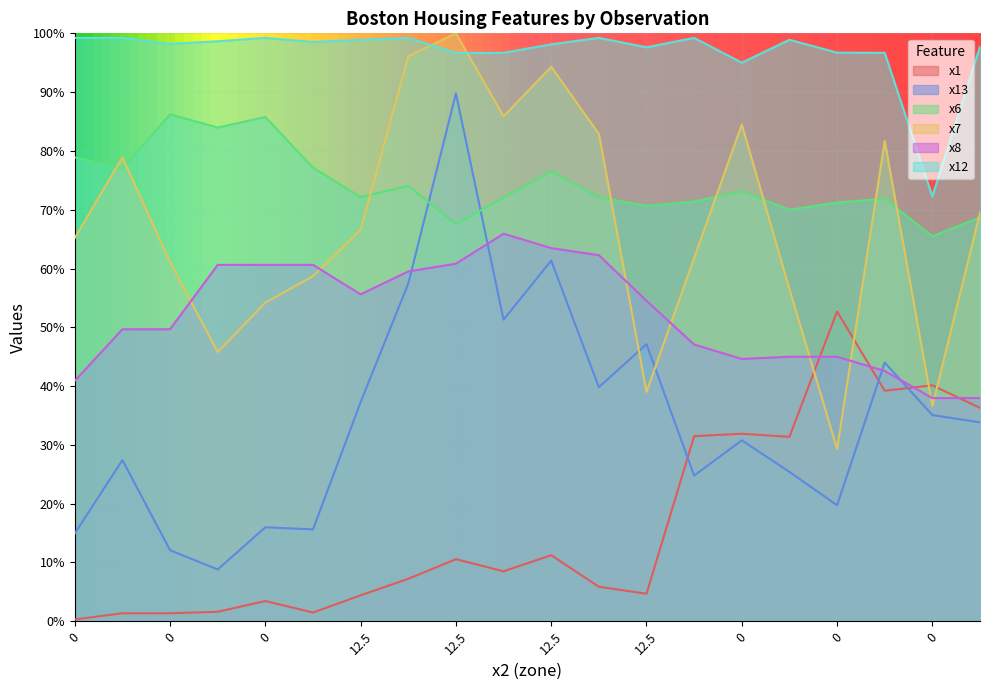

What is the difference between the highest and lowest values at 12.5?

94.5